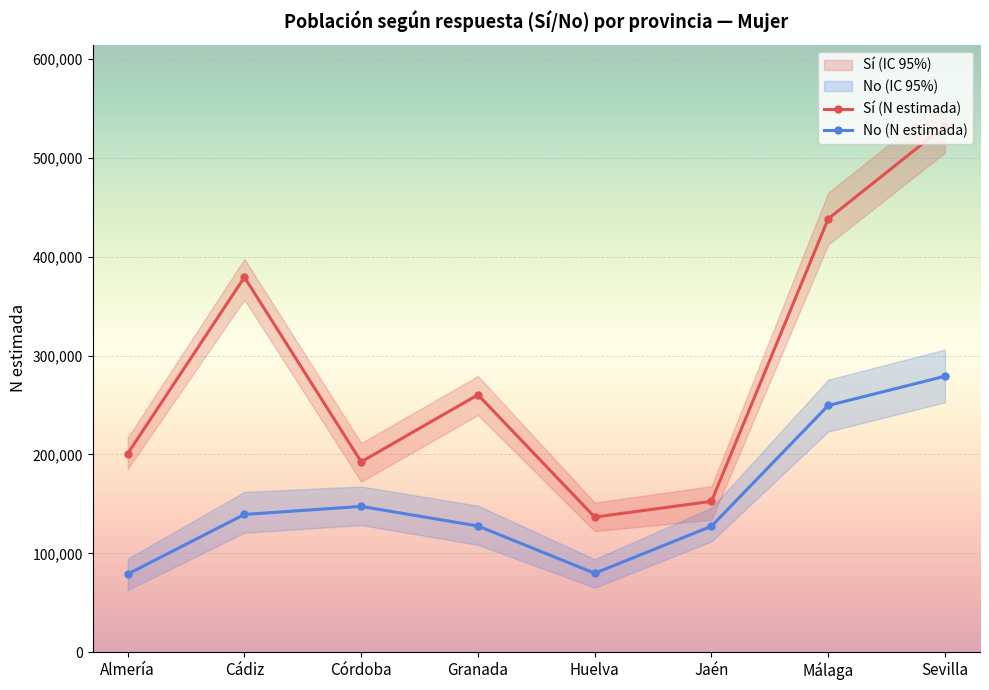

The value of Sí (N estimada) at Huelva is 136664. True or false?

True